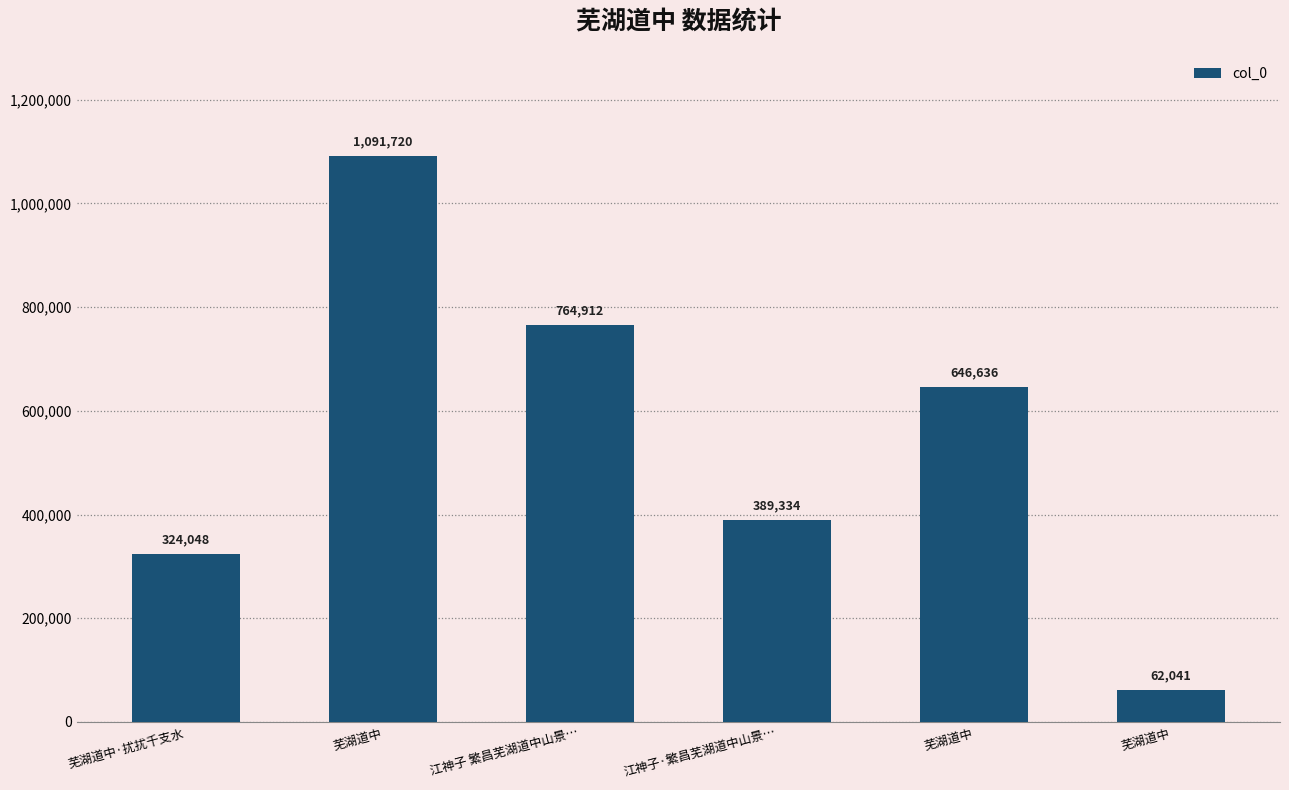

List the labels in order of value, largest first.

芜湖道中, 江神子 繁昌芜湖道中山景…, 芜湖道中, 江神子·繁昌芜湖道中山景…, 芜湖道中·扰扰千支水, 芜湖道中